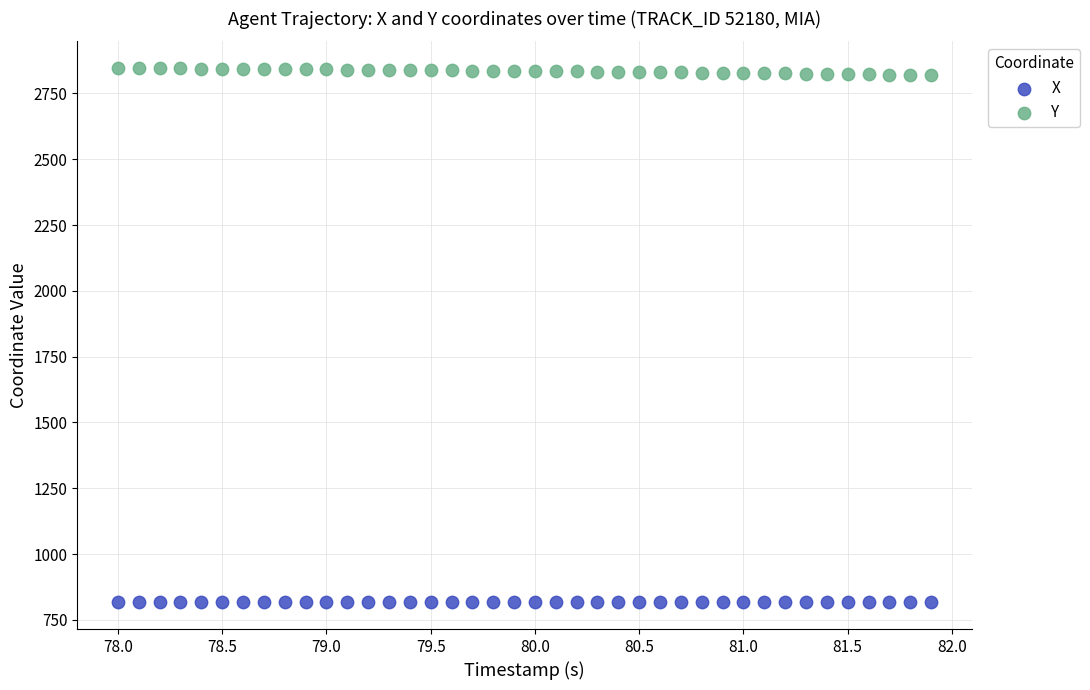

Across all data points, what is the range of Y values (max minus min)?

2029.7